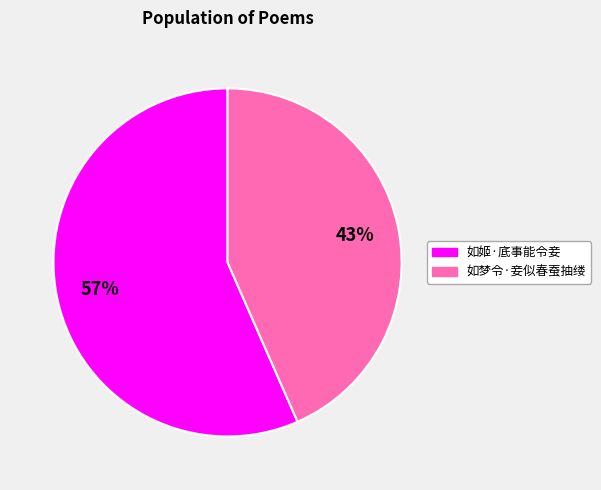

Between 43% and 57%, which is larger?

57%